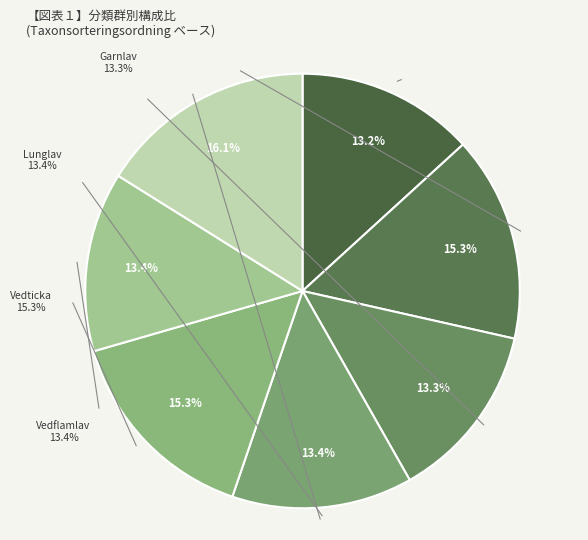

To the nearest percent, what is the difference between the largest and smallest slice percentages?

3%